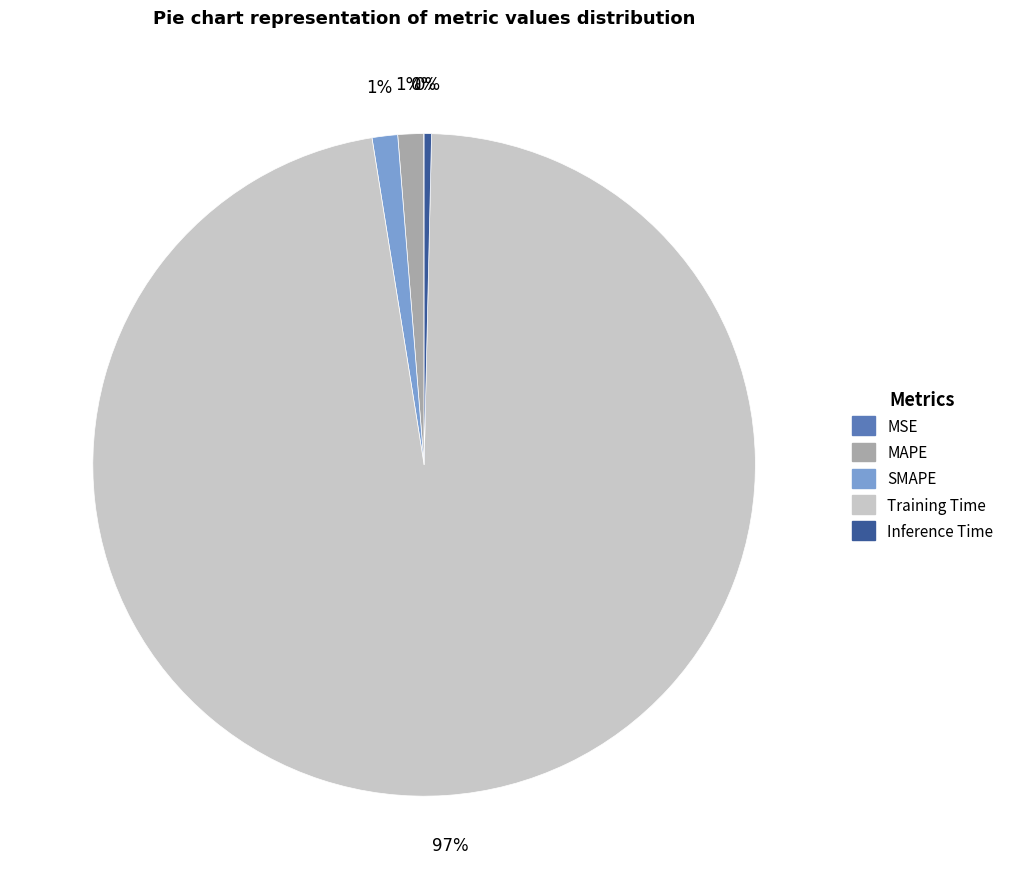

What is the largest slice in the pie chart?

Training Time